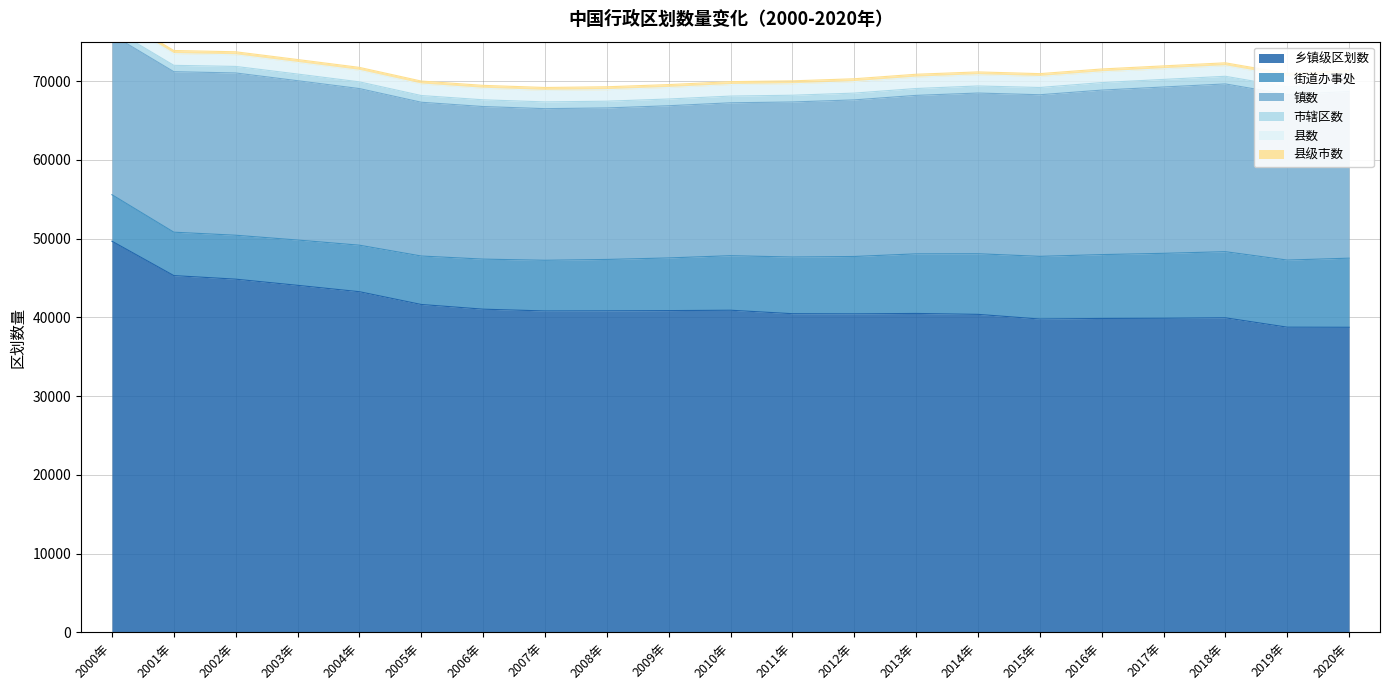

Reading left to right, list all the values displayed in this chart.

乡镇级区划数: 2000年=49668	2001年=45303	2002年=44850	2003年=44067	2004年=43258	2005年=41636	2006年=41040	2007年=40813	2008年=40828	2009年=40858	2010年=40906	2011年=40466	2012年=40446	2013年=40497	2014年=40381	2015年=39789	2016年=39862	2017年=39888	2018年=39945	2019年=38755	2020年=38741
街道办事处: 2000年=5902	2001年=5510	2002年=5576	2003年=5751	2004年=5904	2005年=6152	2006年=6355	2007年=6434	2008年=6524	2009年=6686	2010年=6923	2011年=7194	2012年=7282	2013年=7566	2014年=7696	2015年=7957	2016年=8105	2017年=8241	2018年=8393	2019年=8519	2020年=8773
镇数: 2000年=20312	2001年=20374	2002年=20601	2003年=20226	2004年=19883	2005年=19522	2006年=19369	2007年=19249	2008年=19234	2009年=19322	2010年=19410	2011年=19683	2012年=19881	2013年=20117	2014年=20401	2015年=20515	2016年=20883	2017年=21116	2018年=21297	2019年=21013	2020年=21157
市辖区数: 2000年=787	2001年=808	2002年=830	2003年=845	2004年=852	2005年=852	2006年=856	2007年=856	2008年=856	2009年=855	2010年=853	2011年=857	2012年=860	2013年=872	2014年=897	2015年=921	2016年=954	2017年=962	2018年=970	2019年=965	2020年=973
县数: 2000年=1503	2001年=1489	2002年=1478	2003年=1470	2004年=1464	2005年=1464	2006年=1463	2007年=1463	2008年=1463	2009年=1464	2010年=1461	2011年=1456	2012年=1453	2013年=1442	2014年=1425	2015年=1397	2016年=1366	2017年=1355	2018年=1335	2019年=1323	2020年=1312
县级市数: 2000年=400	2001年=393	2002年=381	2003年=374	2004年=374	2005年=374	2006年=369	2007年=368	2008年=368	2009年=367	2010年=370	2011年=369	2012年=368	2013年=368	2014年=361	2015年=361	2016年=360	2017年=363	2018年=375	2019年=387	2020年=388